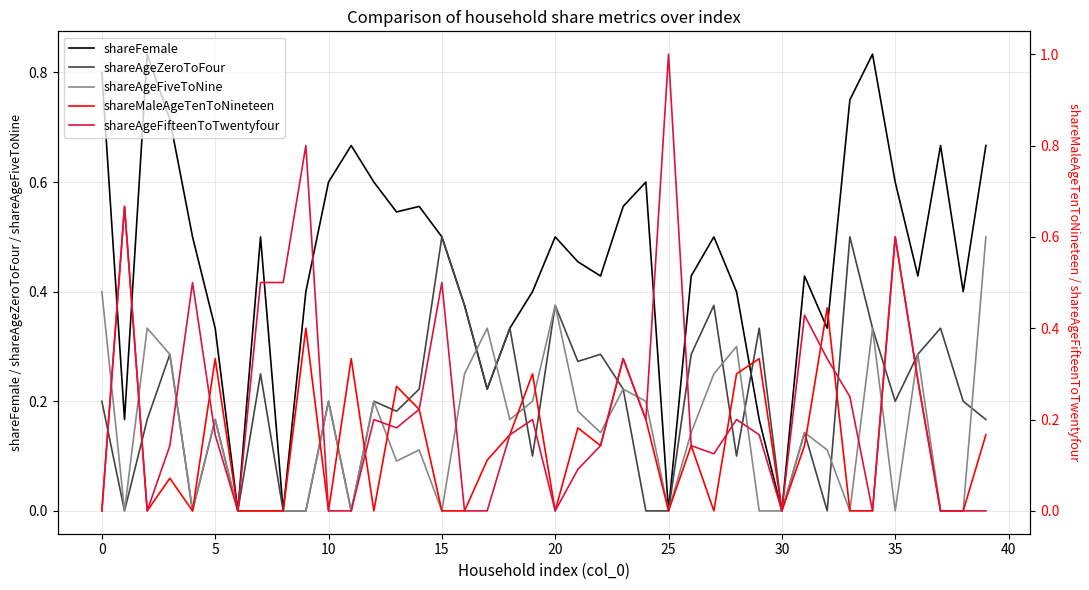

Which series has the largest total across all categories?

shareFemale